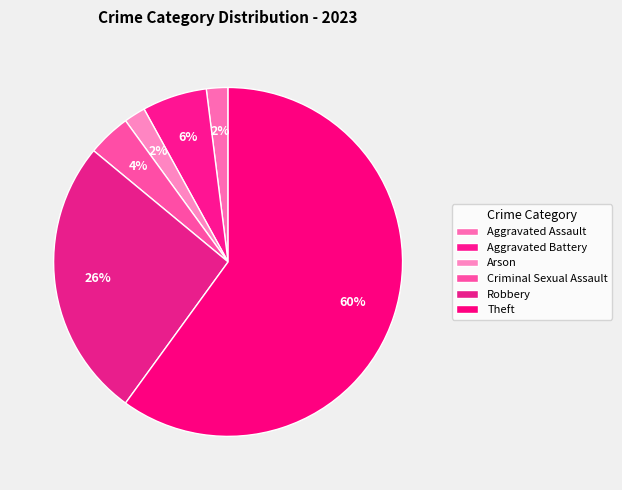

How many slices are in this pie chart?

6